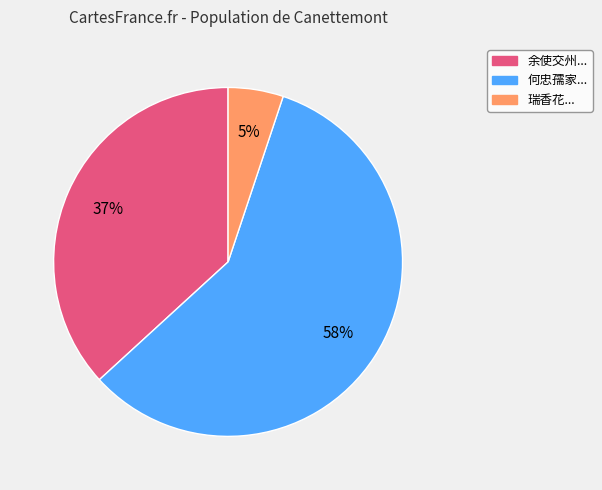

To the nearest percent, what is the average slice percentage?

33%